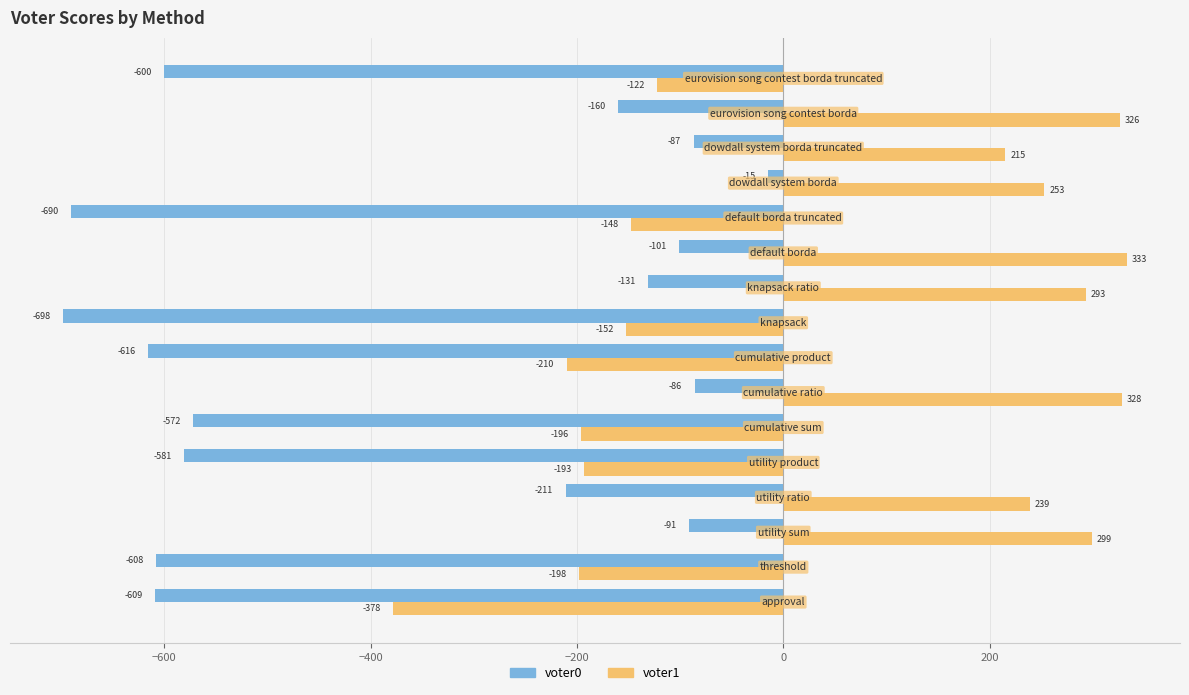

List the series in order of their peak value, highest first.

voter1, voter0